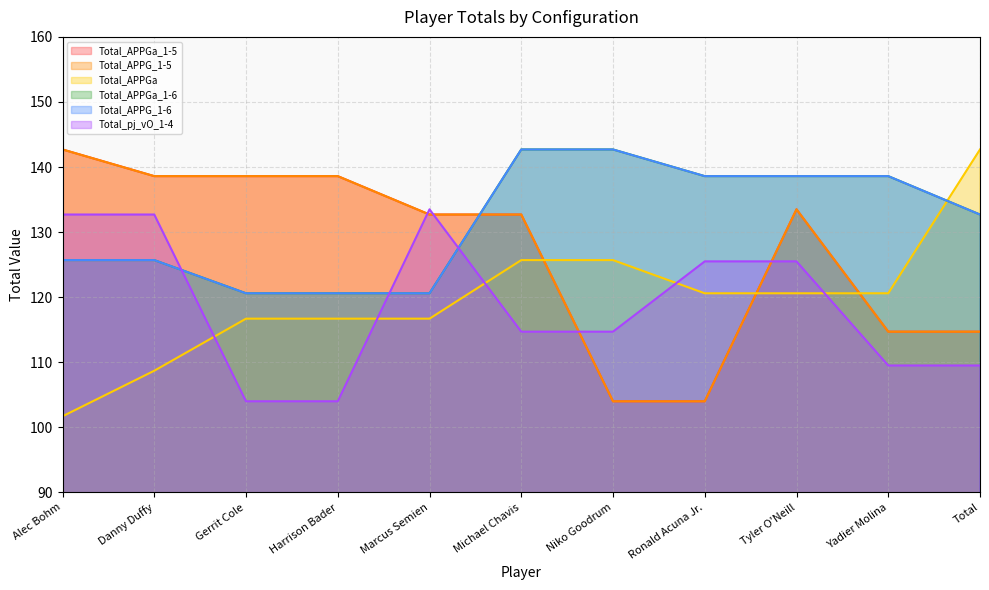

Rank the series at Alec Bohm from lowest to highest value.

Total_APPGa, Total_APPGa_1-6, Total_APPG_1-6, Total_pj_vO_1-4, Total_APPGa_1-5, Total_APPG_1-5